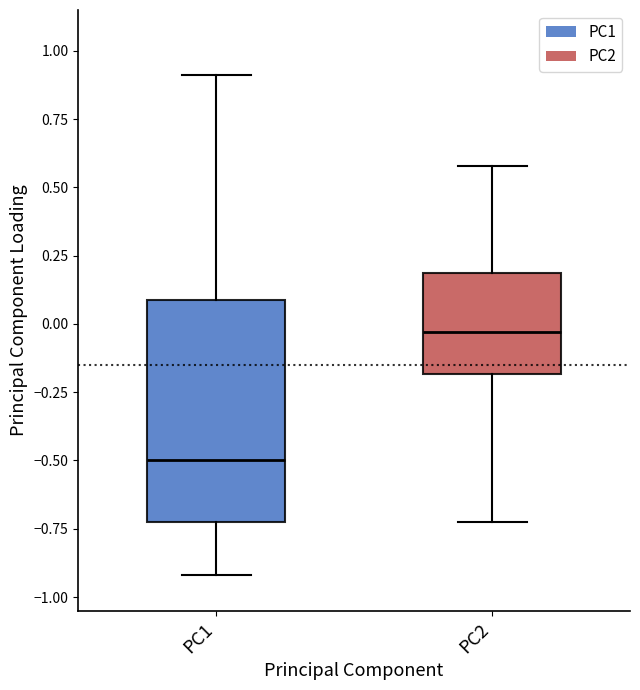

Reading left to right, transcribe this box plot: for each box, give where its median line is, the range the box spans, and where its two whiskers end, as read against the y-axis. The values are not printed on the chart, so give them approximately, as read against the axis.

PC1: median -0.50, box -0.70 to 0.10, whiskers -0.90 to 0.90
PC2: median -0.05, box -0.20 to 0.20, whiskers -0.70 to 0.60